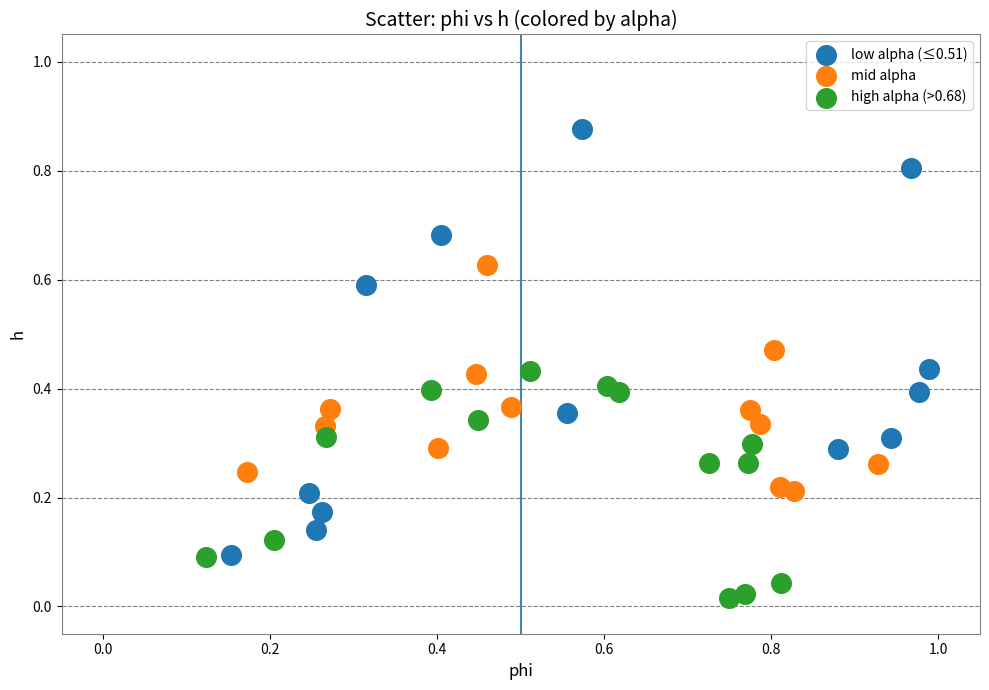

Which series reaches the maximum Y coordinate?

low alpha (≤0.51)